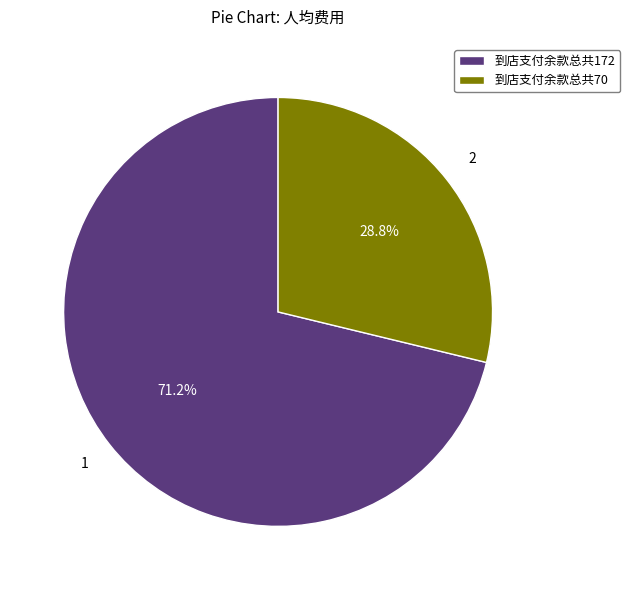

To the nearest percent, what is the combined percentage of 到店支付余款总共172 and 到店支付余款总共70?

100%